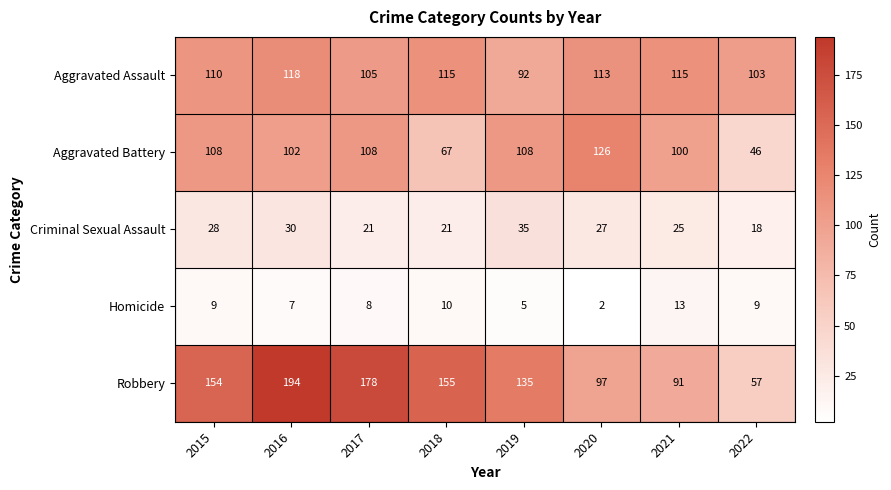

Is it true that Aggravated Assault equals 67 at 2018?

False